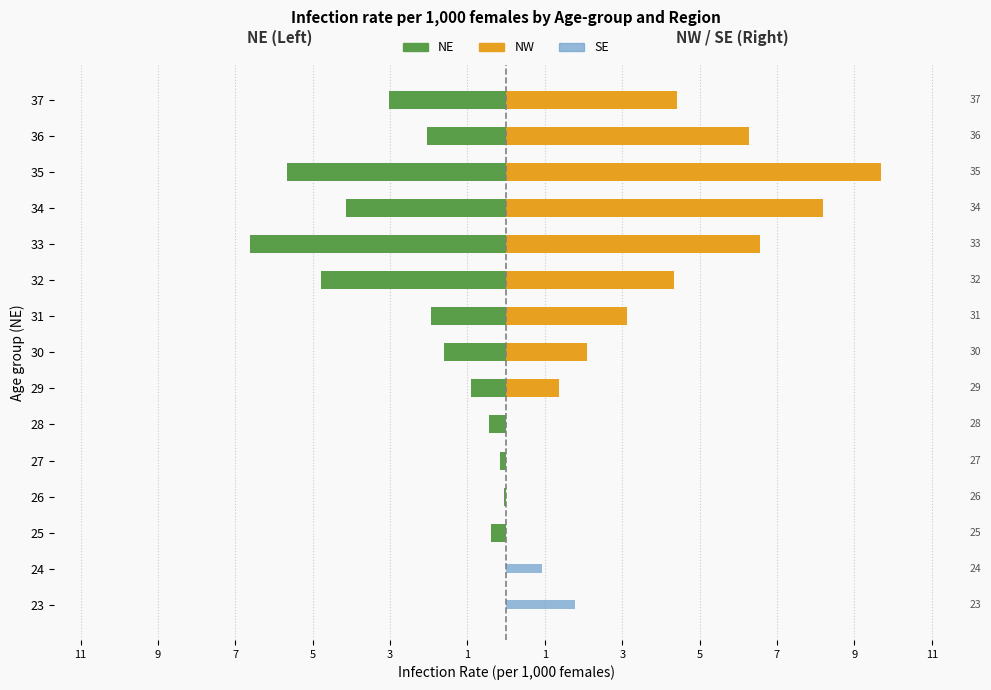

Are the bars grouped side by side (vs. stacked)?

Yes